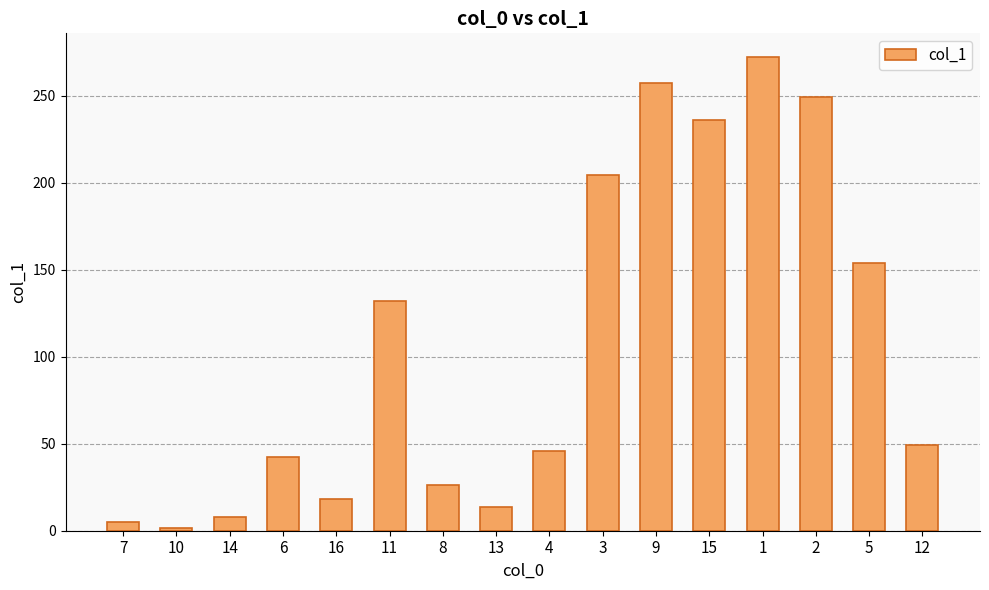

What is the difference between the values at 4 and 11?

86.2